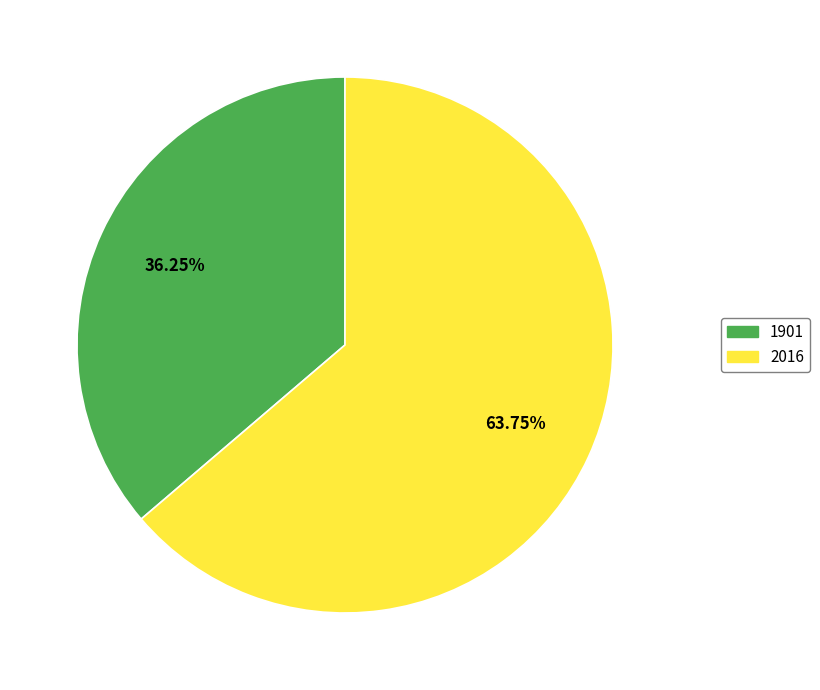

Combined, do 1901 and 2016 account for over 50%?

Yes